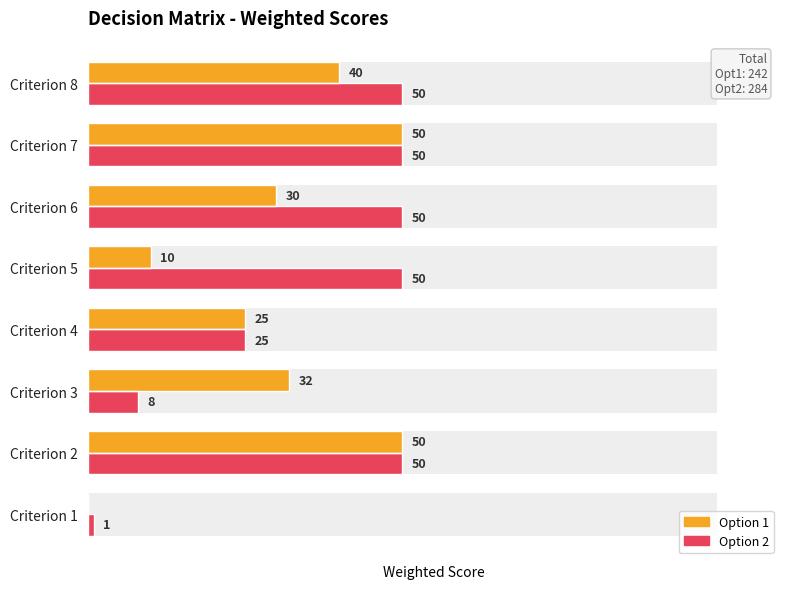

True or false: Option 2 has a value of 1 at Criterion 1.

True